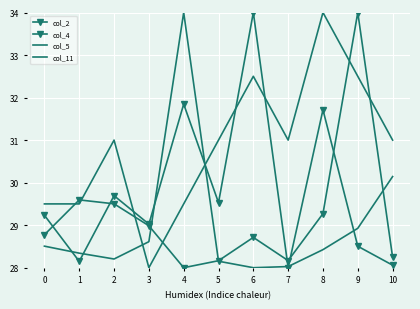

Reading left to right, what are all the values shown in this chart?

col_2: 28.8	29.6	29.5	29.0	28.0	28.2	28.7	28.2	29.3	34.0	28.2
col_4: 29.2	28.1	29.7	29.0	31.8	29.5	34.0	28.0	31.7	28.5	28.1
col_5: 28.5	28.3	28.2	28.6	34.0	28.2	28.0	28.0	28.4	28.9	30.1
col_11: 29.5	29.5	31.0	28.0	29.5	31.0	32.5	31.0	34.0	32.5	31.0